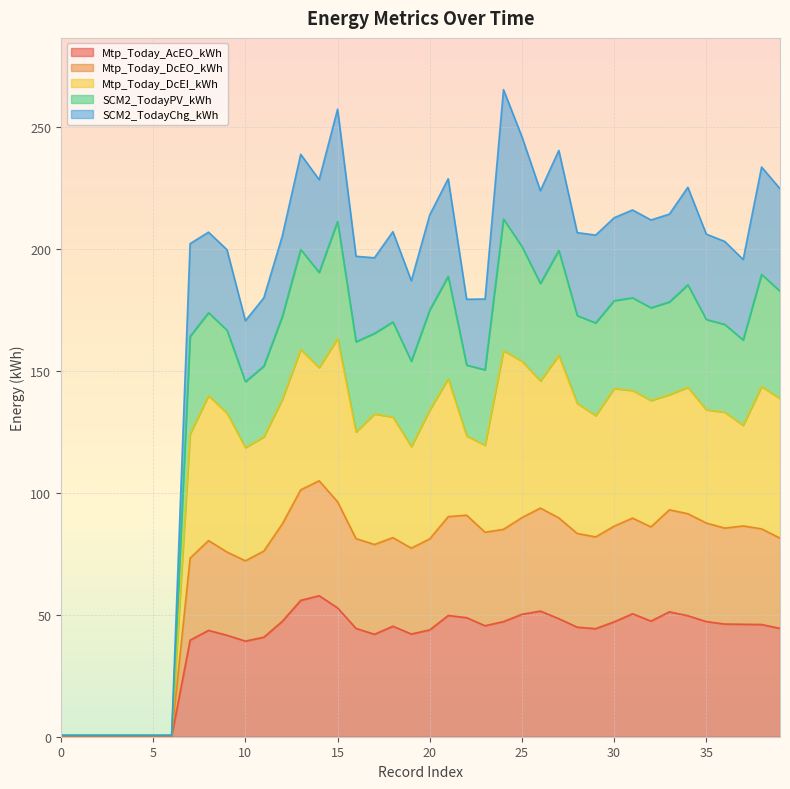

At which category does SCM2_TodayChg_kWh reach its first local valley?

10